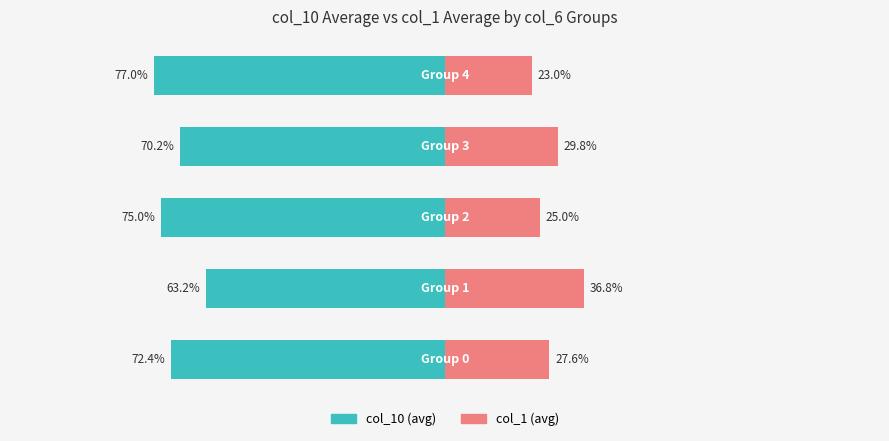

How many values in the col_10 (avg) series are below -72?

3